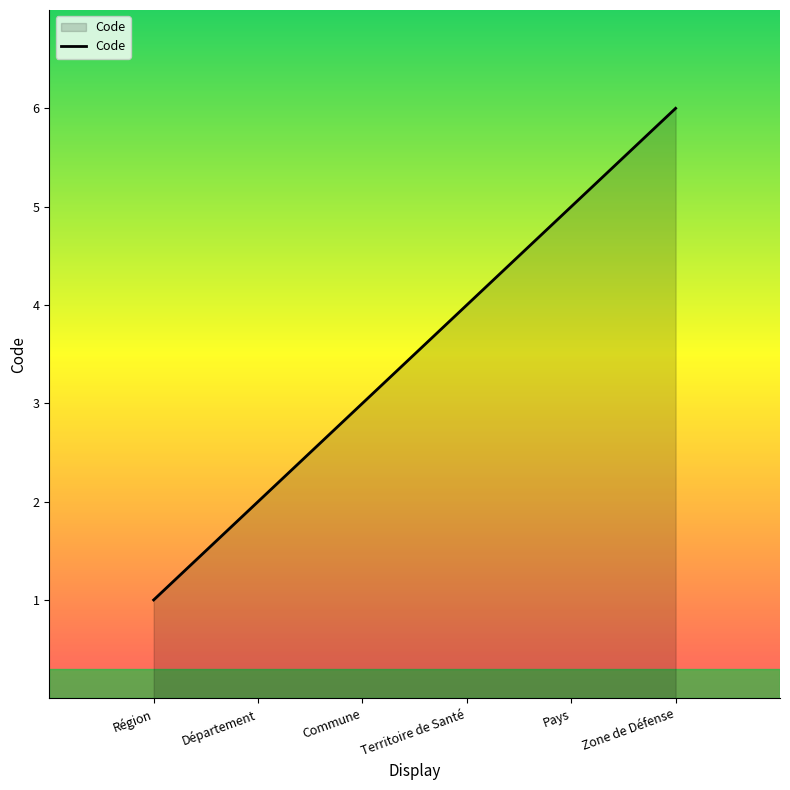

Count the number of categories in the chart.

6